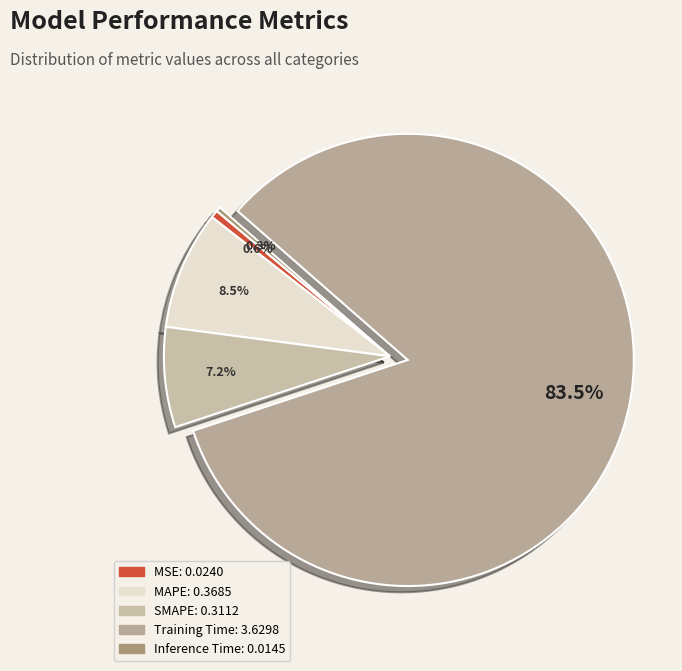

What is the total percentage of Inference Time and SMAPE?

7.5%